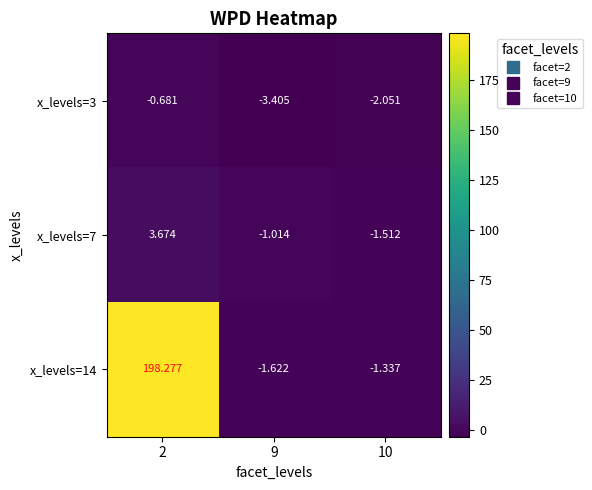

Which label corresponds to the smallest value in the chart?

9